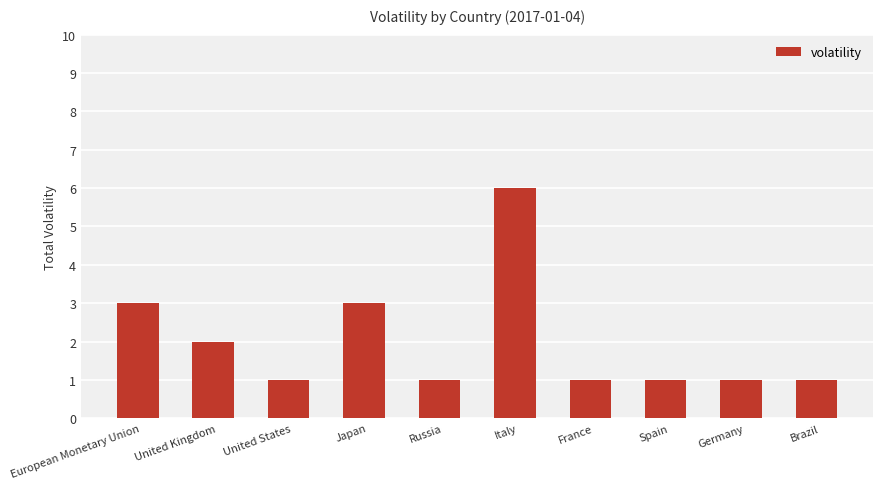

What is the greatest value displayed?

6